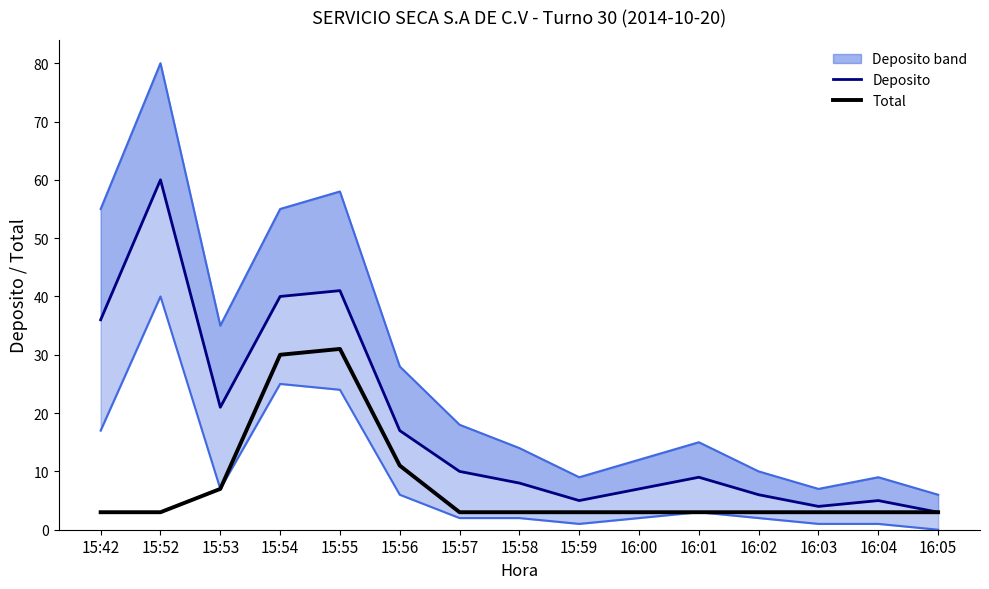

Where does the Deposito (lower) series first go above 2?

15:42